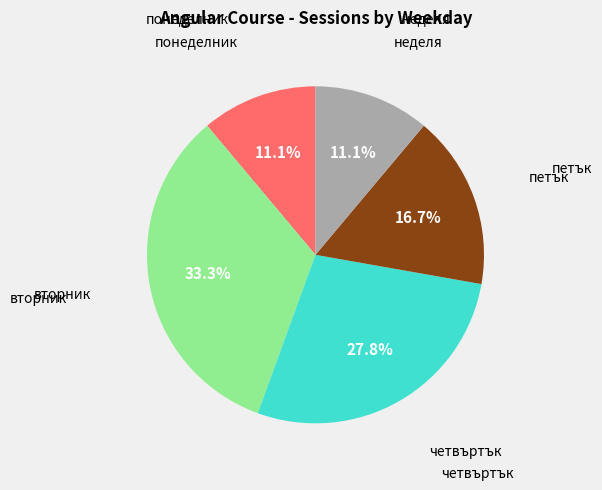

Does any single category account for the majority?

No